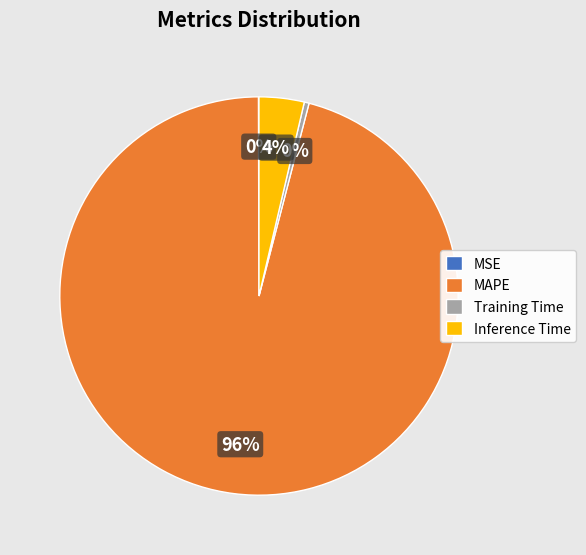

Which category has the biggest portion of the pie?

MAPE